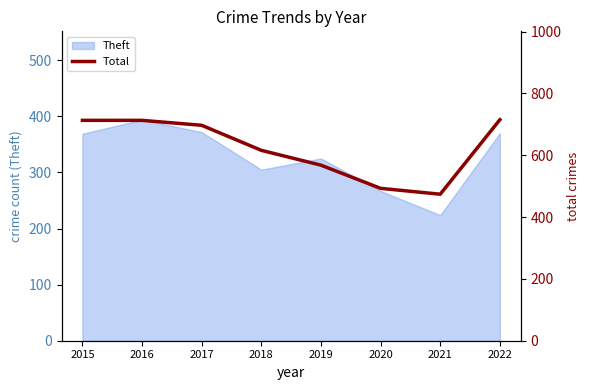

At which label does the data first exceed 697?

2015